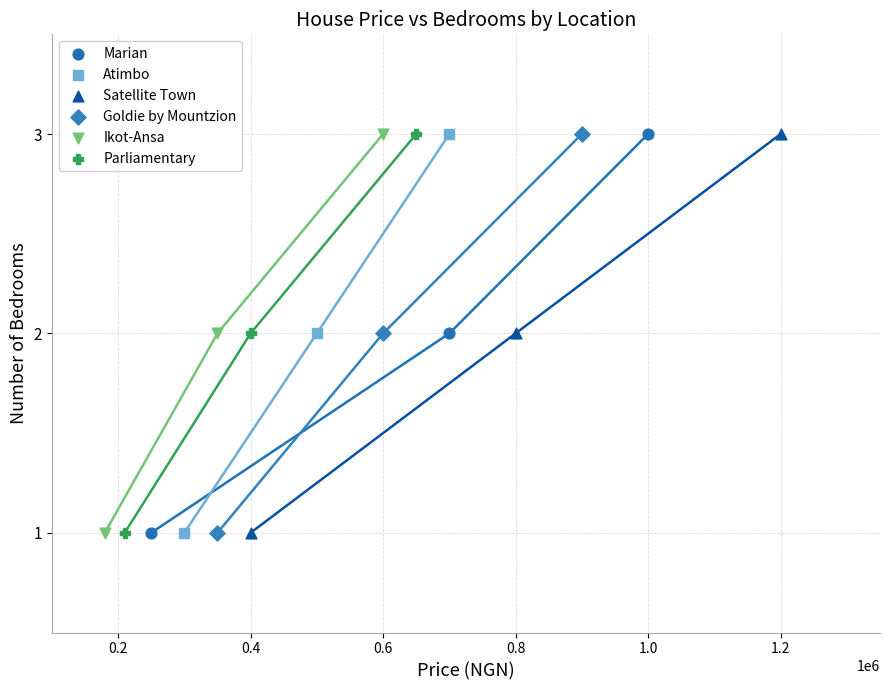

What are all the series names shown in the legend?

Marian, Atimbo, Satellite Town, Goldie by Mountzion, Ikot-Ansa, Parliamentary